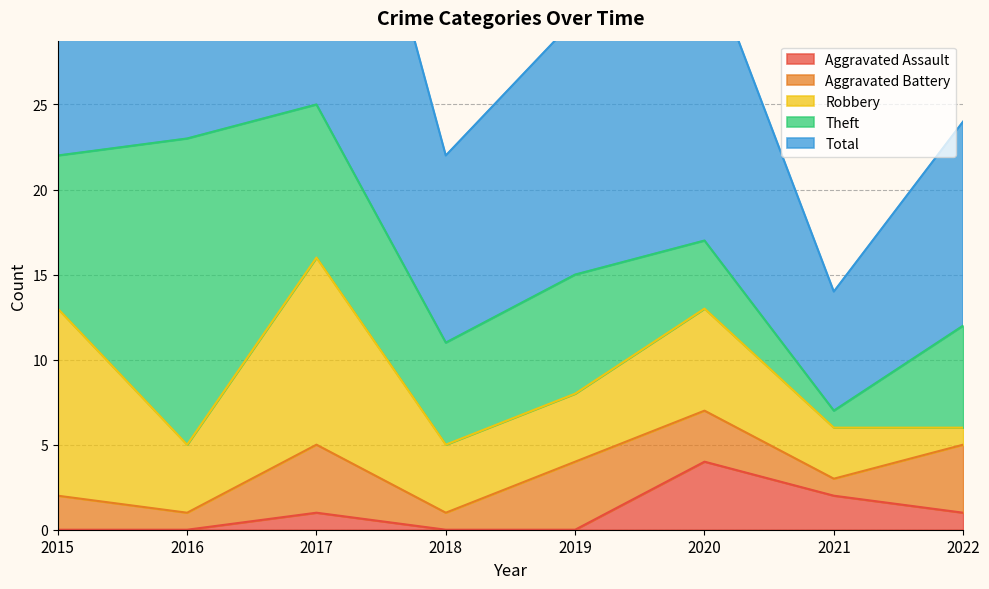

How many lines are shown in the chart?

5